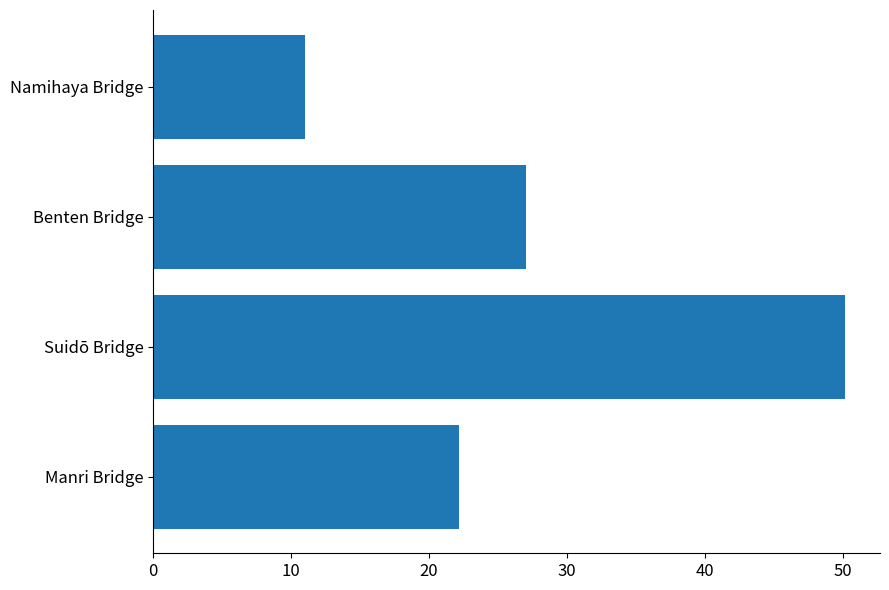

What is the difference between the maximum and minimum values?

39.2